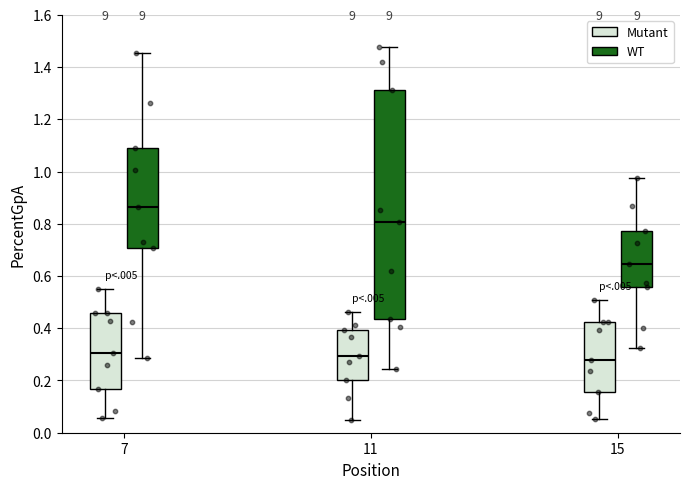

Reading left to right, read every box against the y-axis: the position of its median line, the range the box covers, and the ends of its whiskers. The values are not printed on the chart, so give them approximately, as read against the axis.

7 (Mutant): median 0.30, box 0.16 to 0.46, whiskers 0.06 to 0.56
7 (WT): median 0.86, box 0.70 to 1.10, whiskers 0.28 to 1.46
11 (Mutant): median 0.30, box 0.20 to 0.40, whiskers 0.04 to 0.46
11 (WT): median 0.80, box 0.44 to 1.32, whiskers 0.24 to 1.48
15 (Mutant): median 0.28, box 0.16 to 0.42, whiskers 0.06 to 0.50
15 (WT): median 0.64, box 0.56 to 0.78, whiskers 0.32 to 0.98